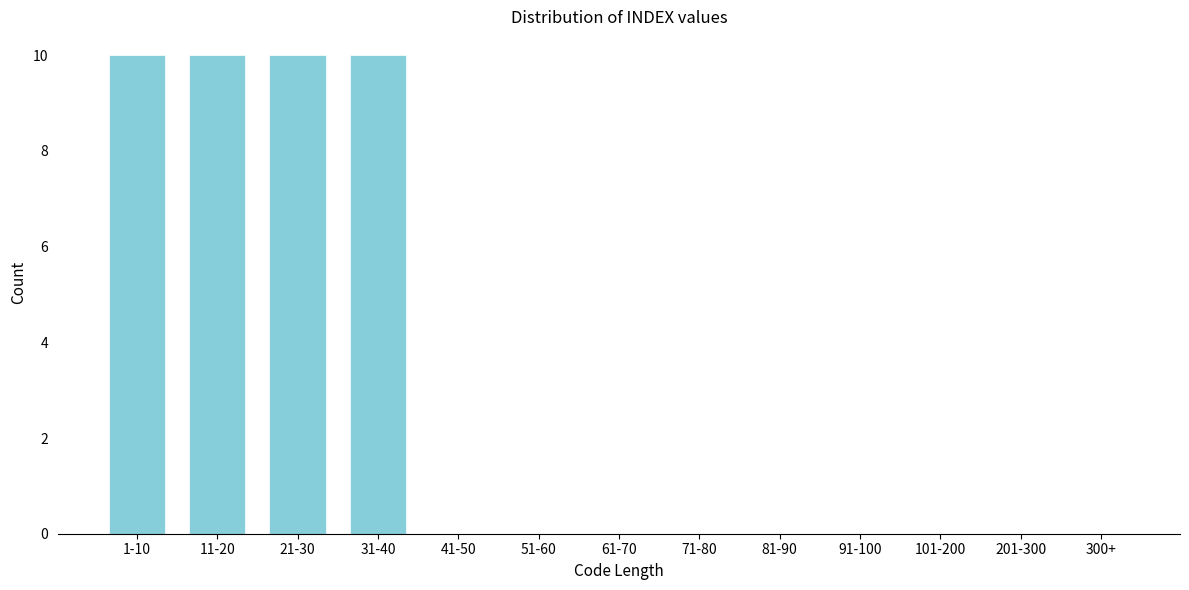

Reading left to right, what are all the values shown in this chart?

1-10=10	11-20=10	21-30=10	31-40=10	41-50=0	51-60=0	61-70=0	71-80=0	81-90=0	91-100=0	101-200=0	201-300=0	300+=0